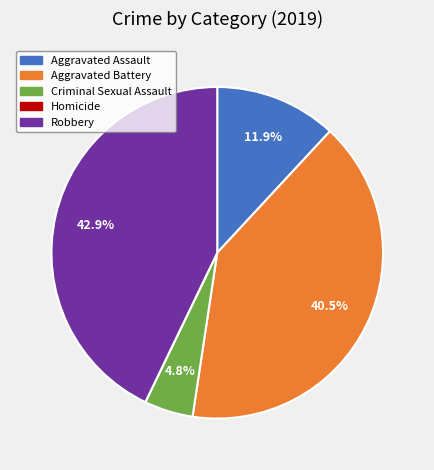

To the nearest percent, what is the difference between the Criminal Sexual Assault and Robbery slice percentages?

38%